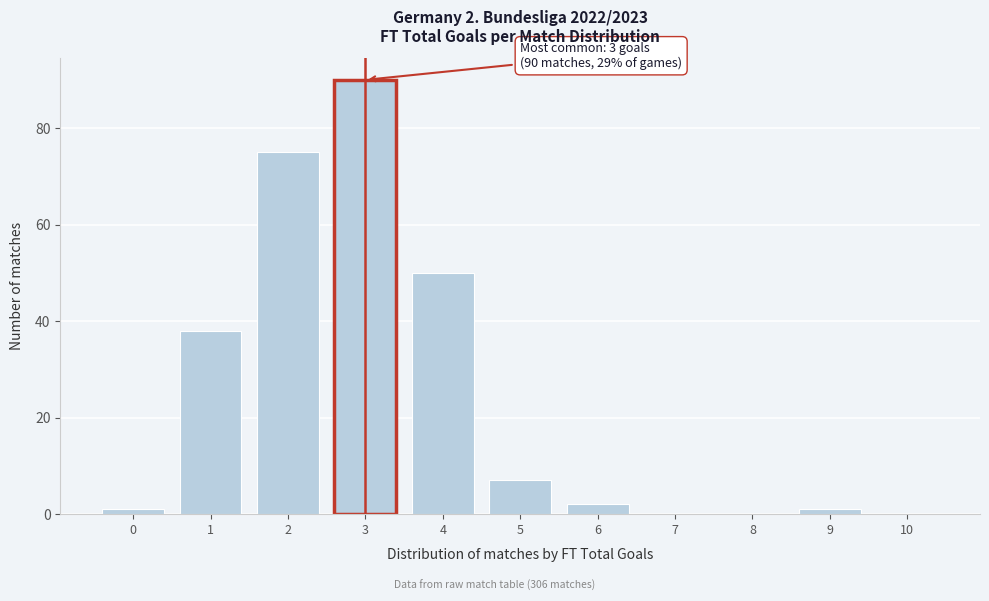

Reading left to right, transcribe all the data shown in this chart.

0=1	1=38	2=75	3=90	4=50	5=7	6=2	7=0	8=0	9=1	10=0